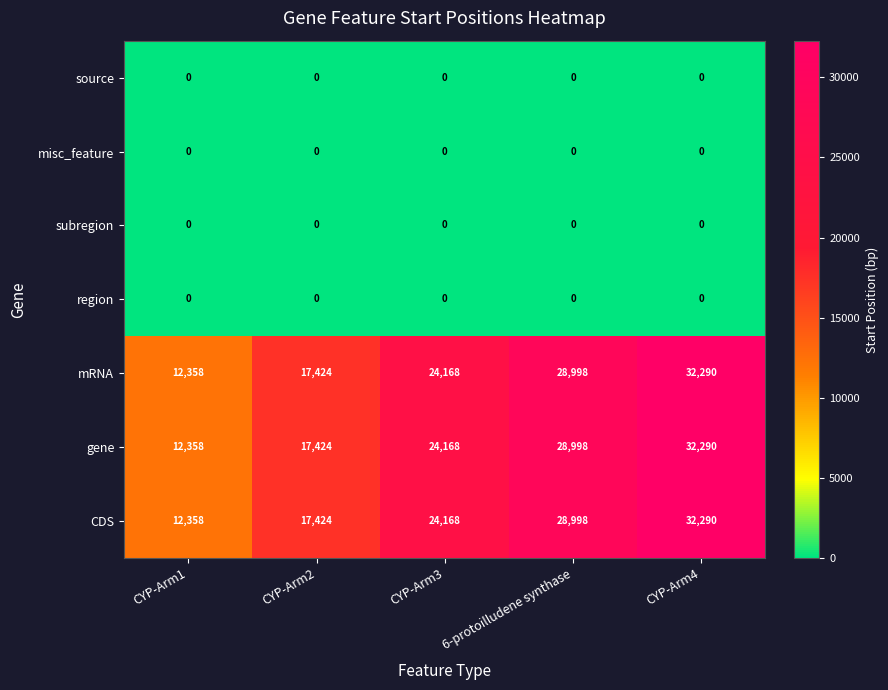

At which category is the sum across all series the highest?

CYP-Arm4